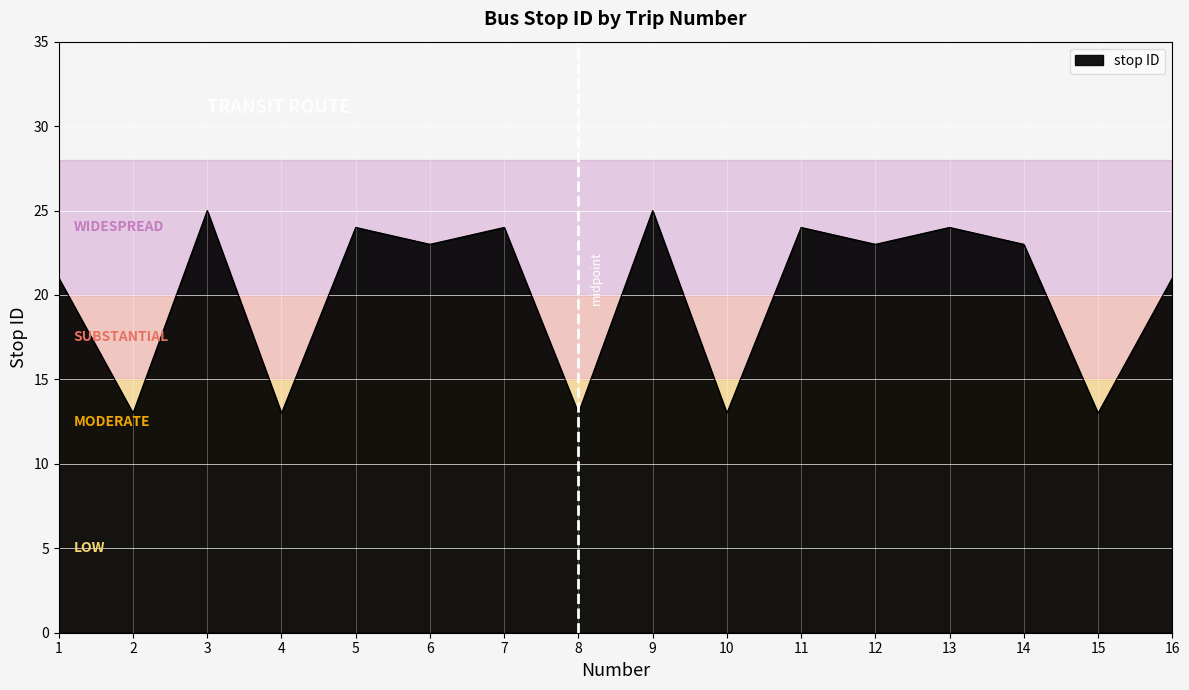

What is the maximum value shown in the chart?

25